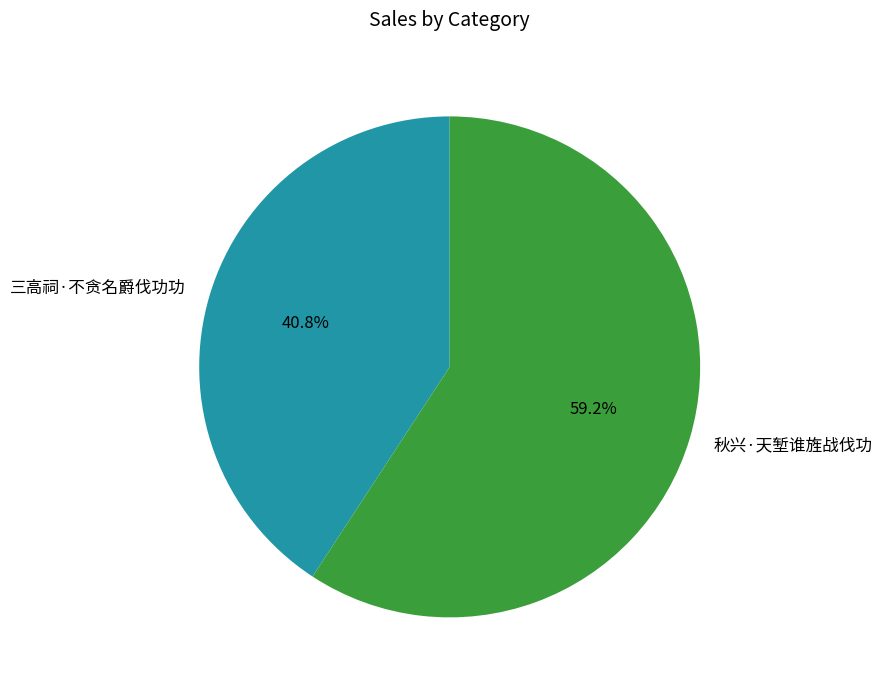

To the nearest percent, what is the average slice percentage?

50%